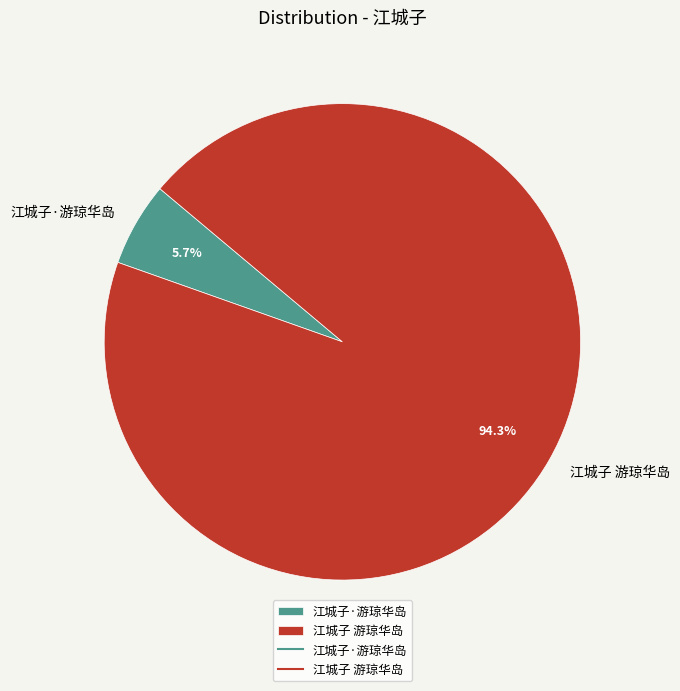

To the nearest percent, what is the combined percentage of 江城子 游琼华岛 and 江城子·游琼华岛?

100%